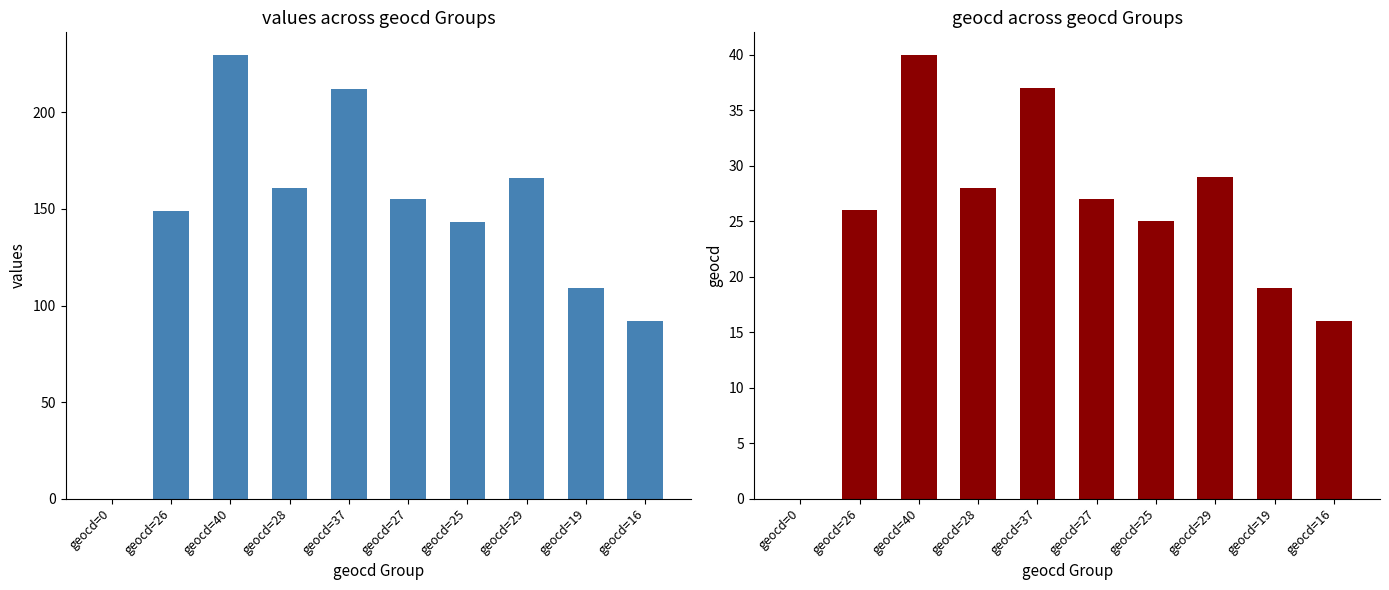

What is the difference between the second highest and second lowest values in the geocd series?

21